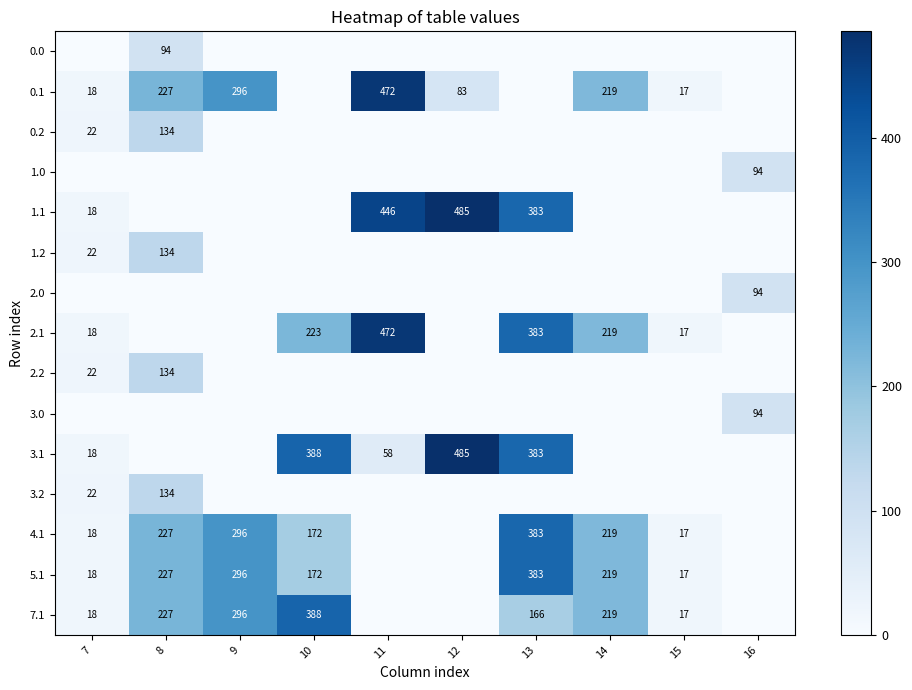

True or false: 5.1 has a value of 296 at 9.

True